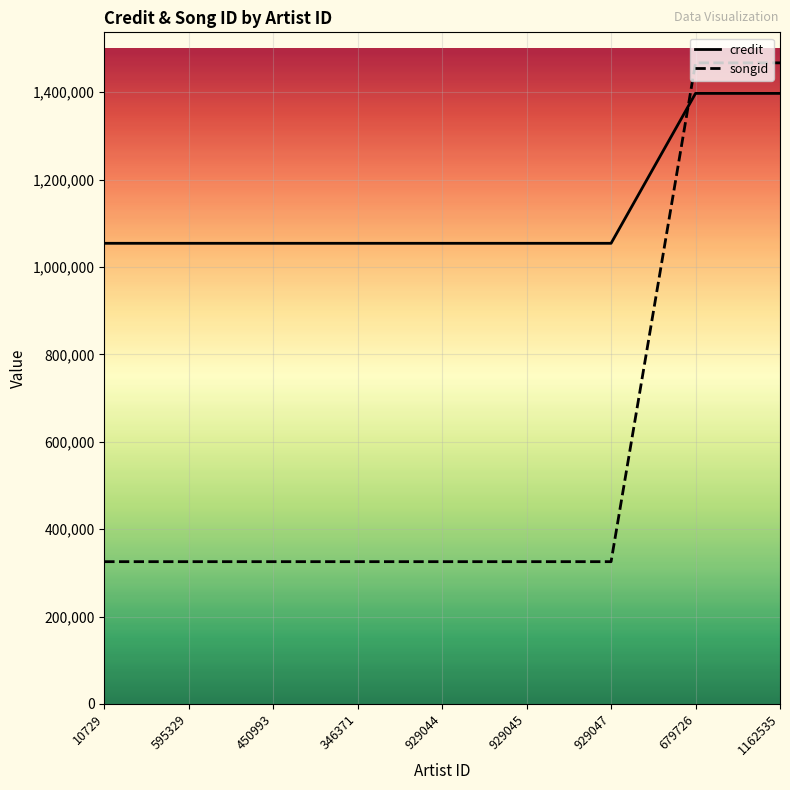

Rank the series at 10729 from highest to lowest value.

credit, songid